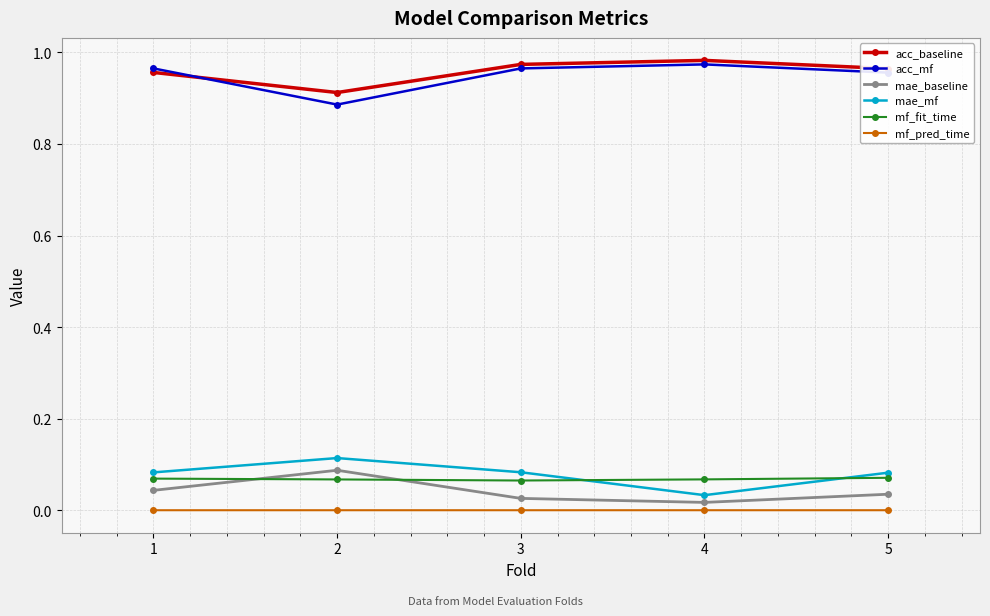

True or false: mf_pred_time and acc_mf intersect in this chart.

False